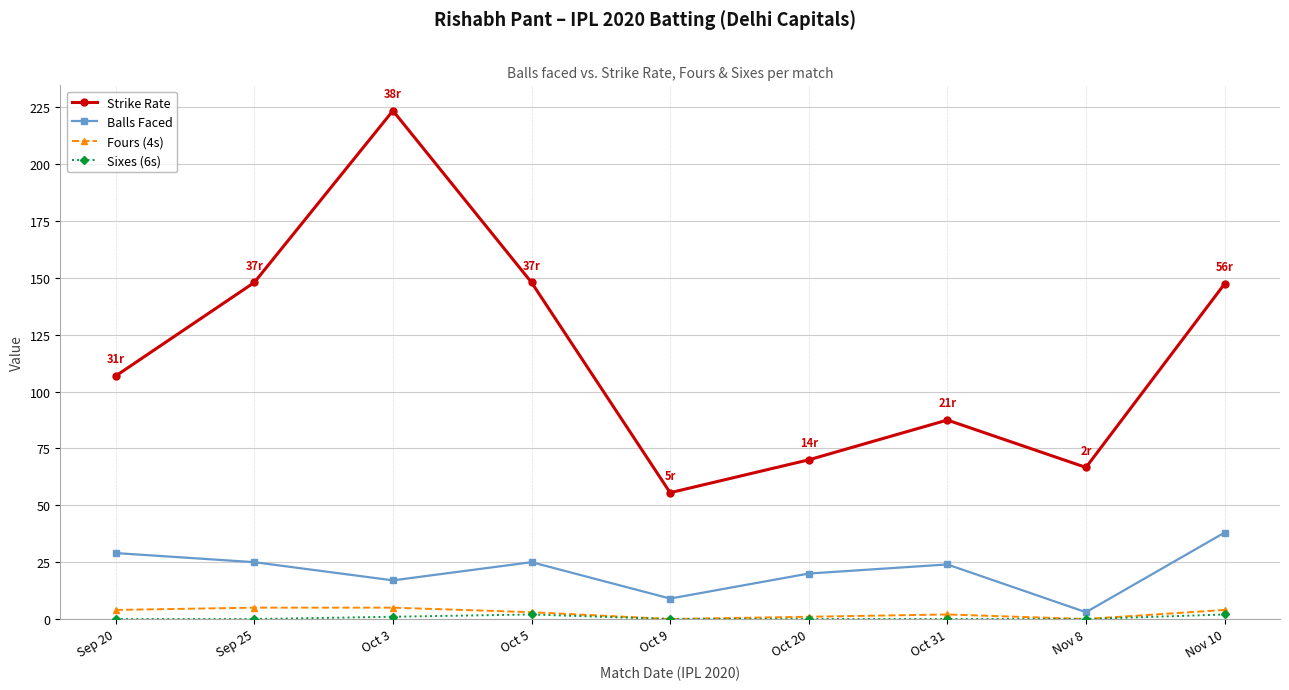

Which series has the largest total across all categories?

Strike Rate